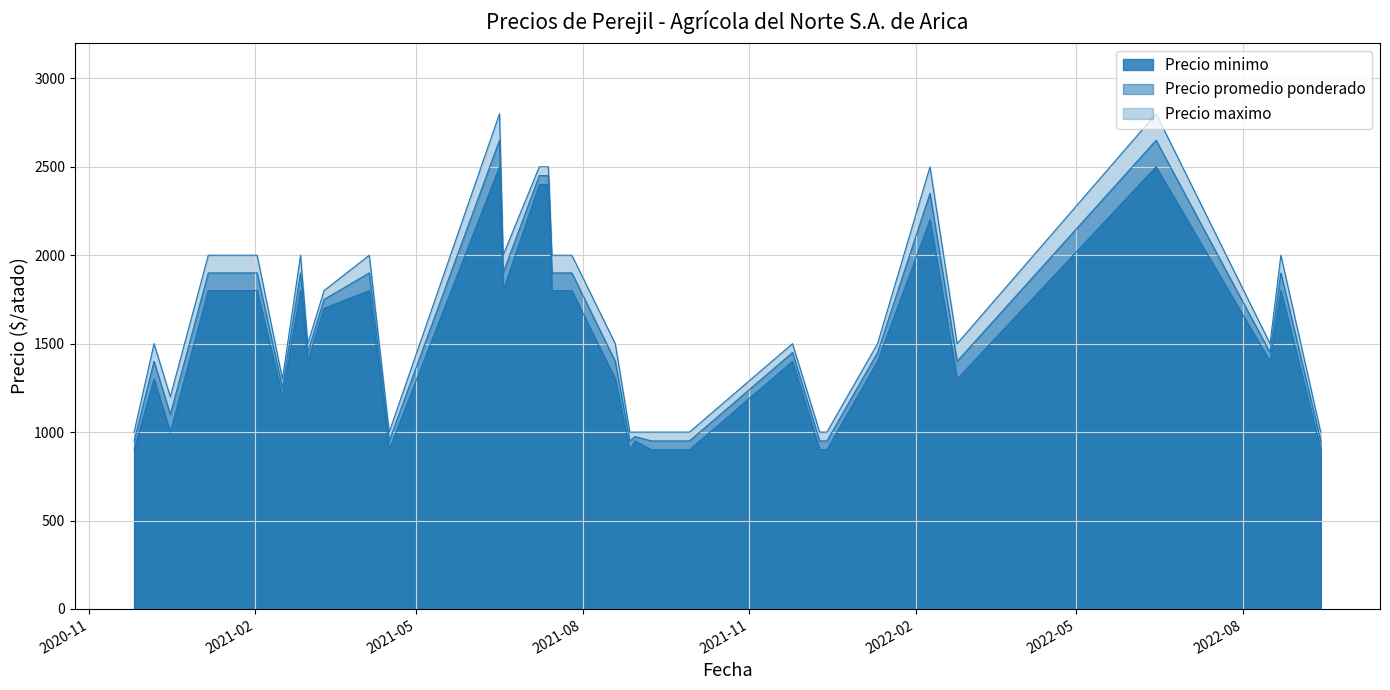

Rank the series by their maximum value, from lowest to highest.

Precio minimo, Precio promedio ponderado, Precio maximo